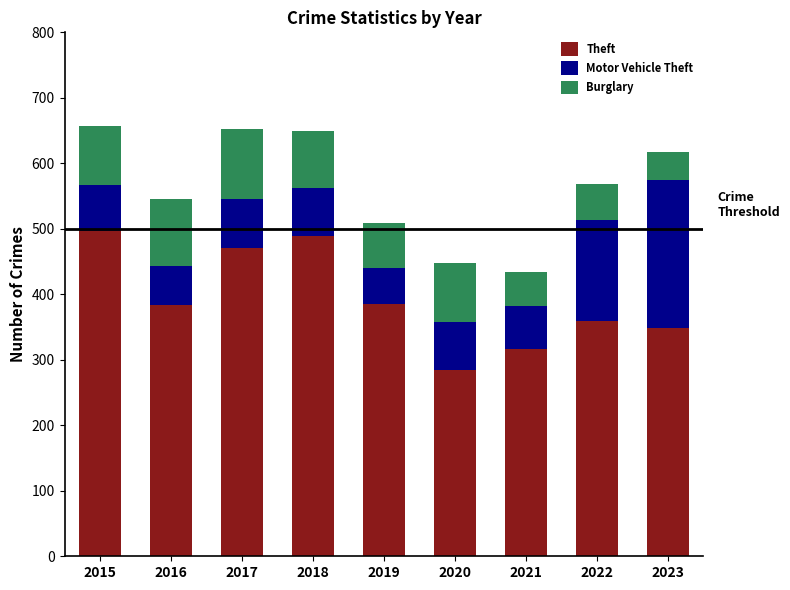

How many bars are there in total?

9